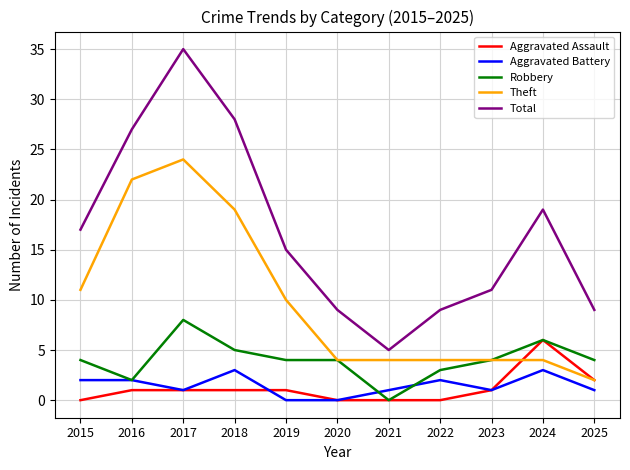

The Aggravated Battery series shows 2 at 2016. True or false?

True